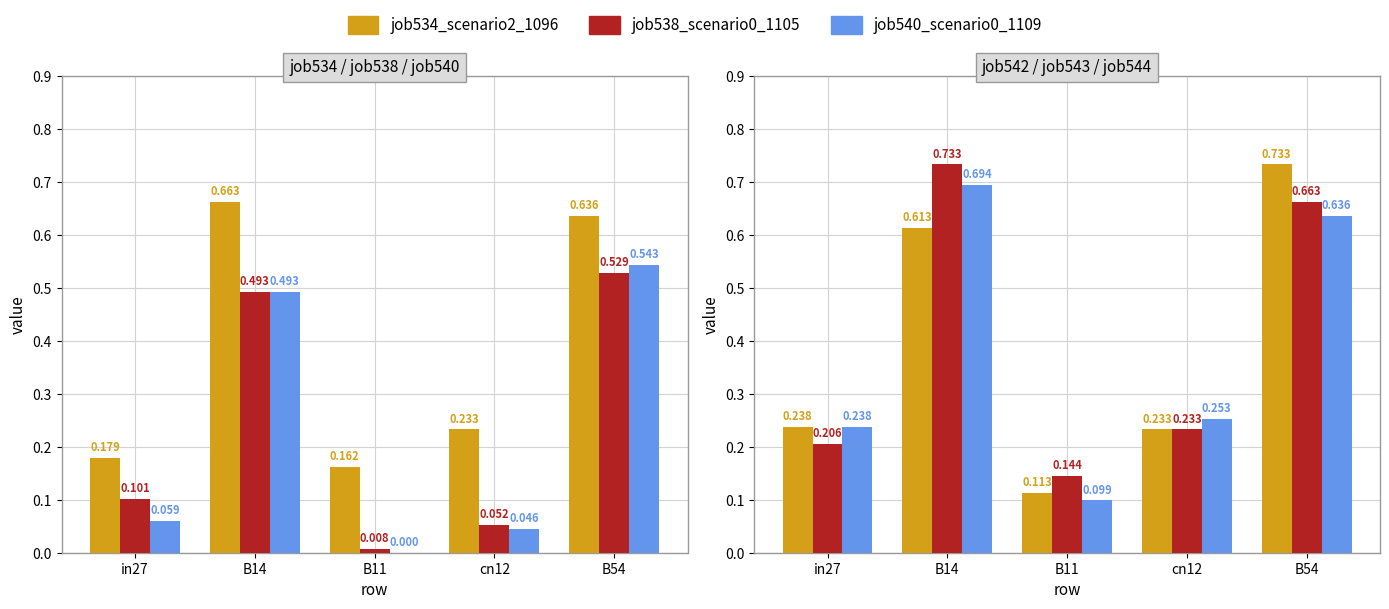

List the series in order of their peak value, lowest first.

job538_scenario0_1105, job540_scenario0_1109, job534_scenario2_1096, job544_scenario2_1114, job542_scenario2_1112, job543_scenario2_1113